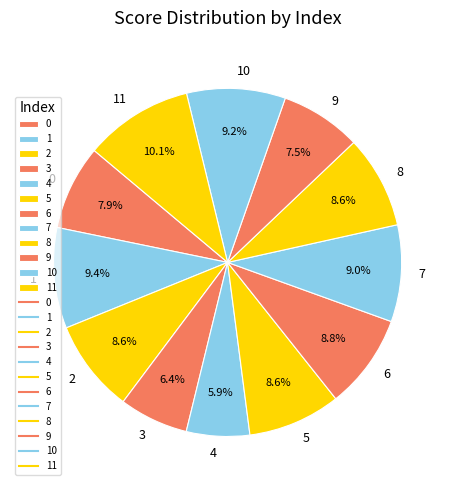

What is the largest slice in the pie chart?

11